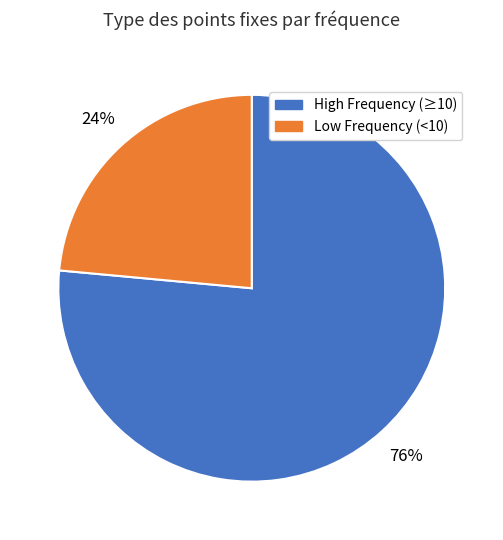

To the nearest percent, what percentage of the pie is Low Frequency (<10)?

24%